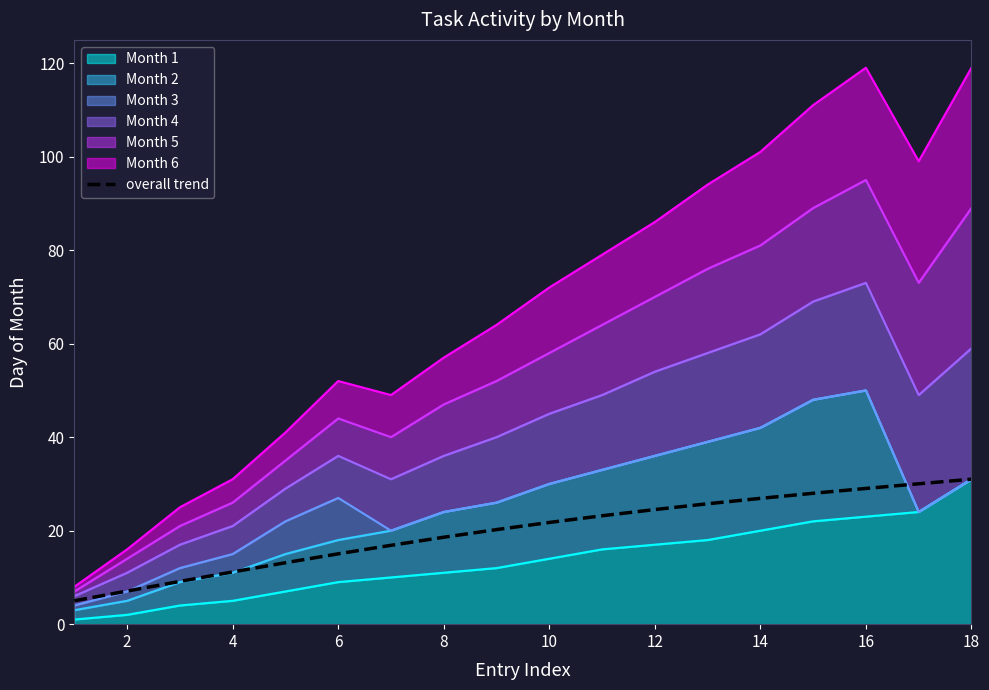

True or false: the data shows 36.6 at 14.

False